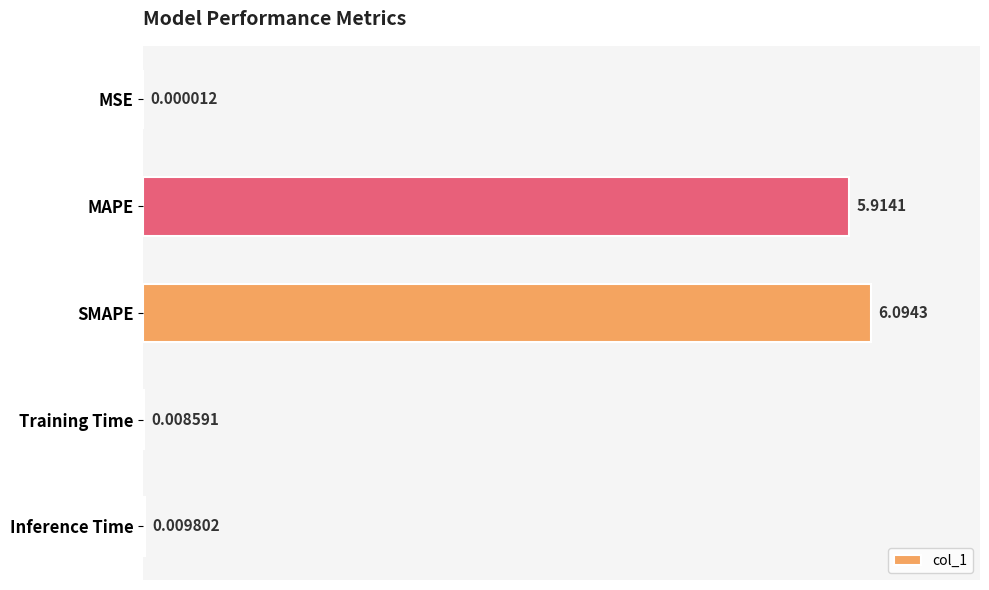

What is the average value?

39.5